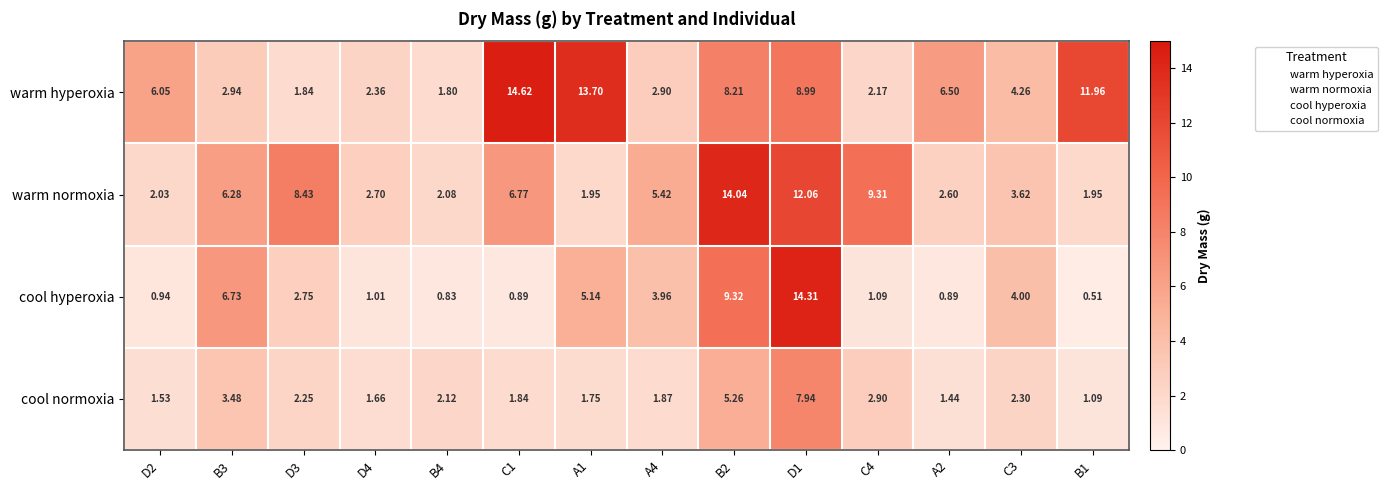

Is the value of cool hyperoxia at C3 greater than the value of warm normoxia at D4?

Yes